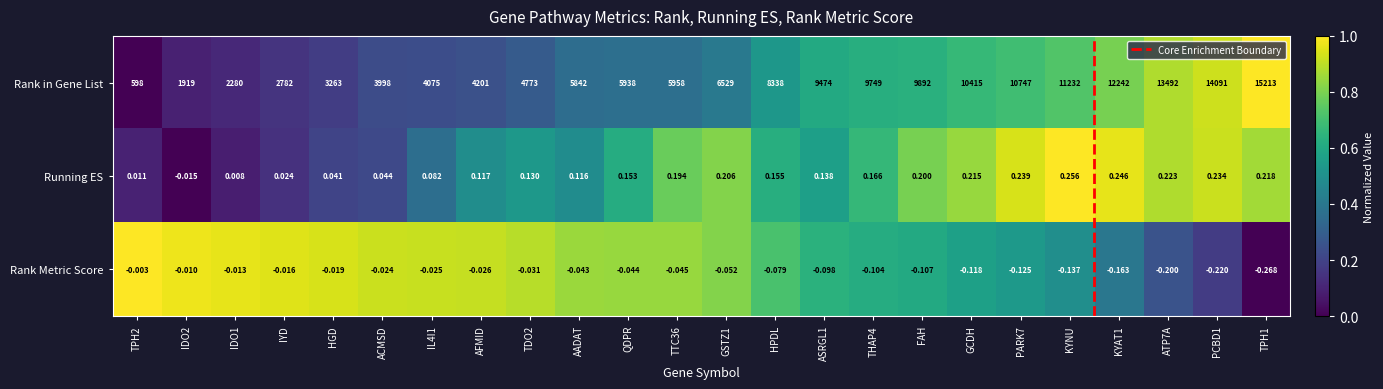

Rank the series by their maximum value, from highest to lowest.

Rank in Gene List, Running ES, Rank Metric Score